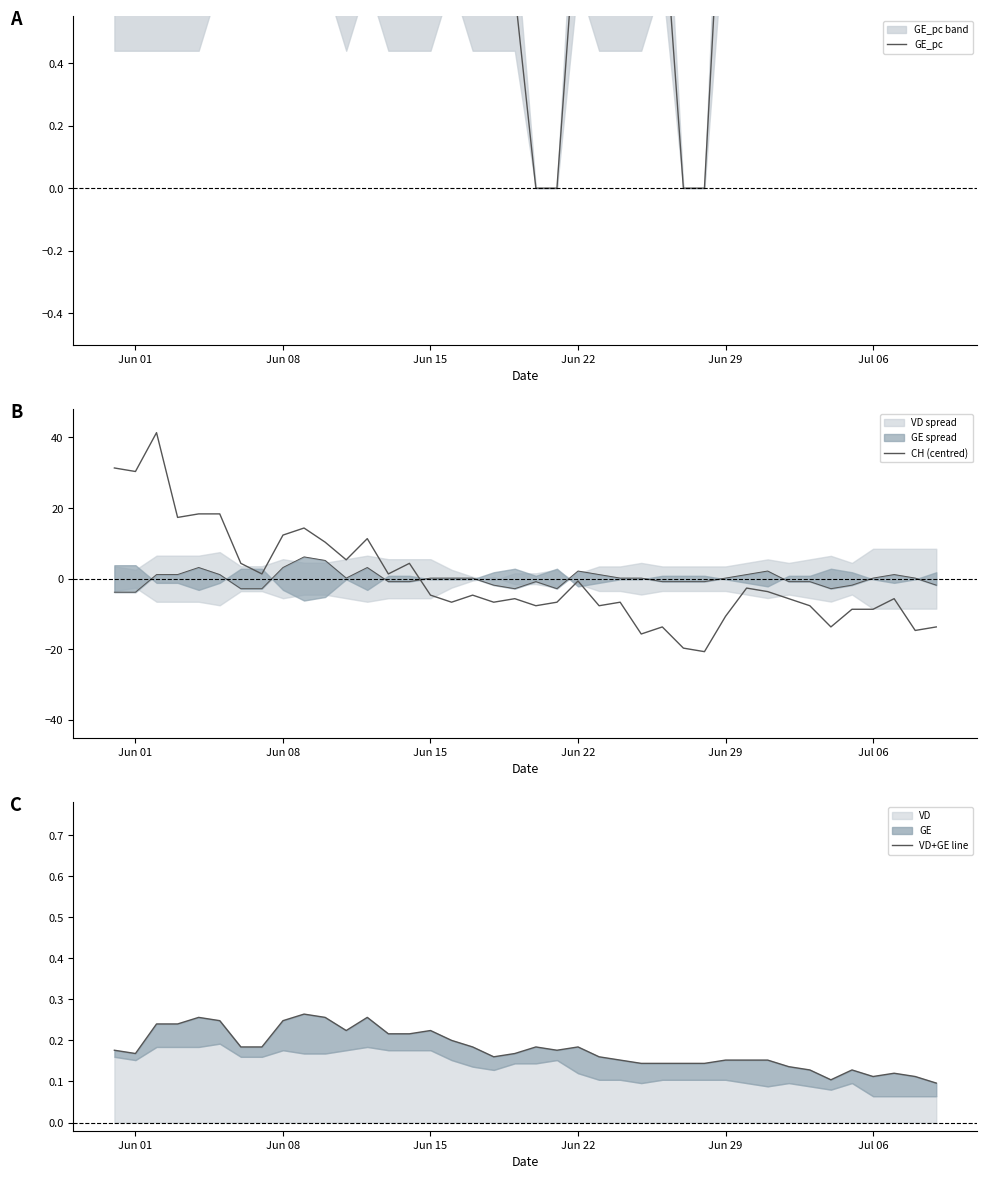

Which series changed the most between Jun 08 and Jul 06?

CH (centred)